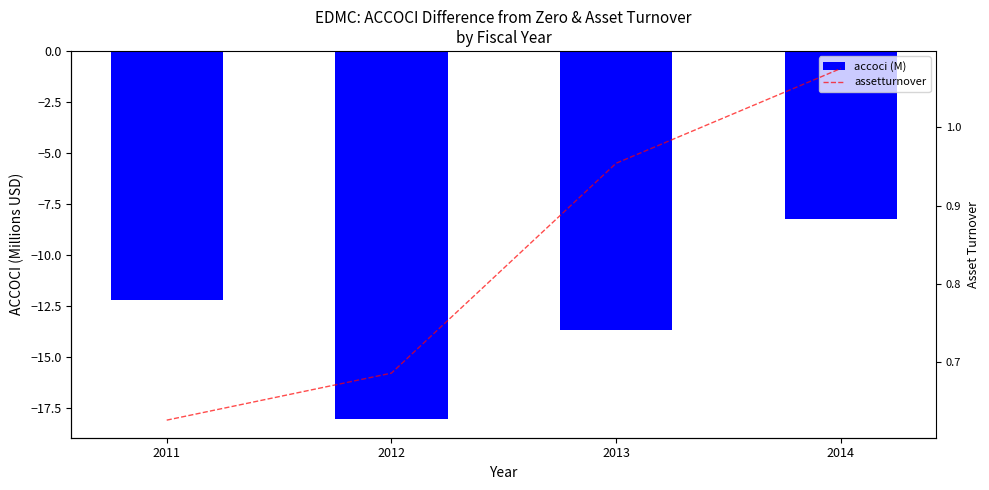

The assetturnover series shows 0.9 at 2011. True or false?

False